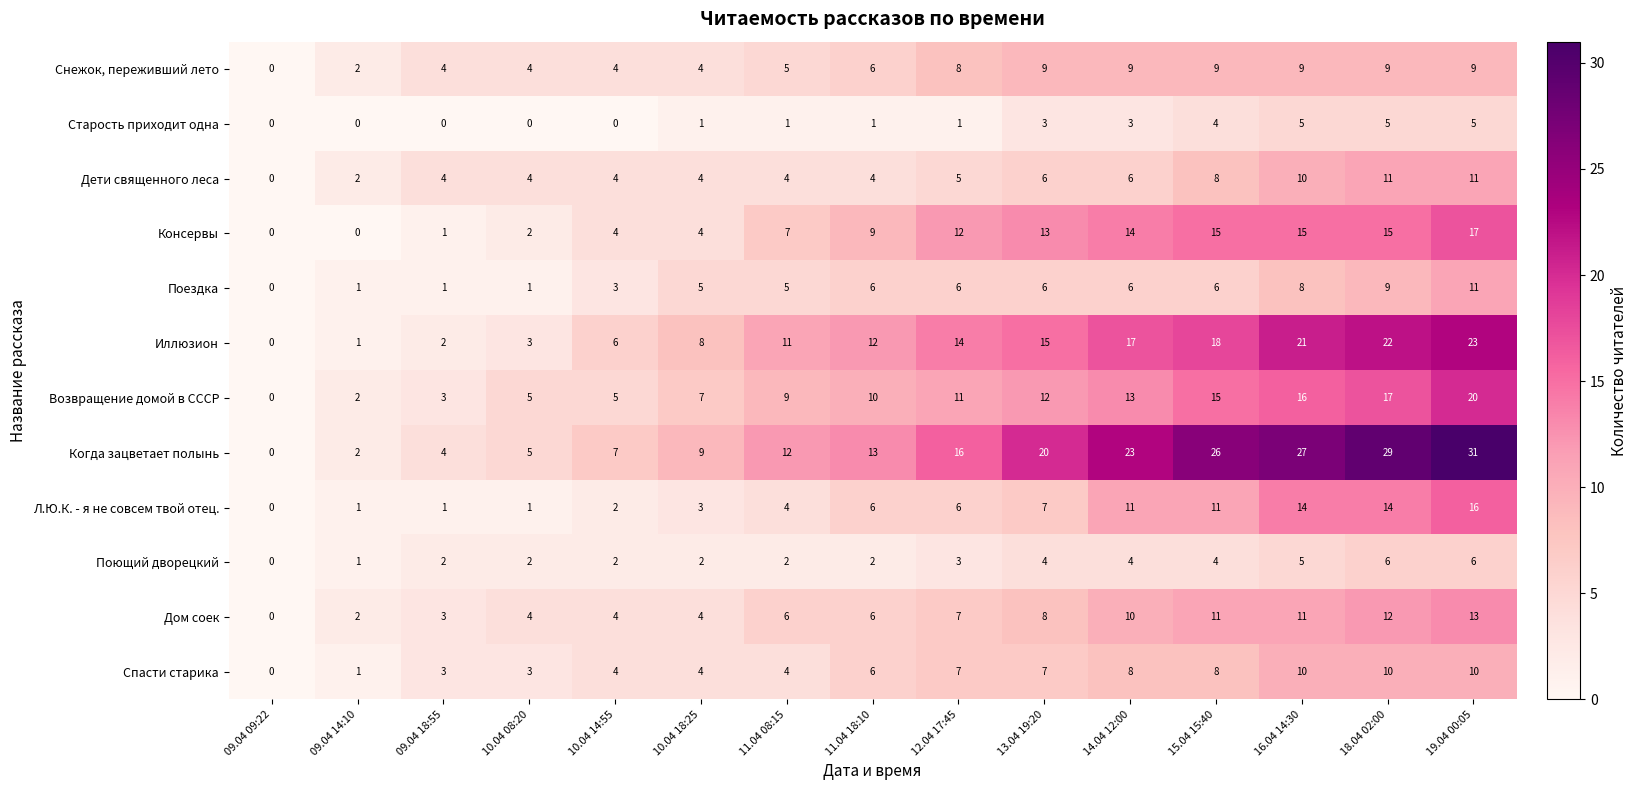

What is the spread (max minus min) of values at 10.04 08:20?

5